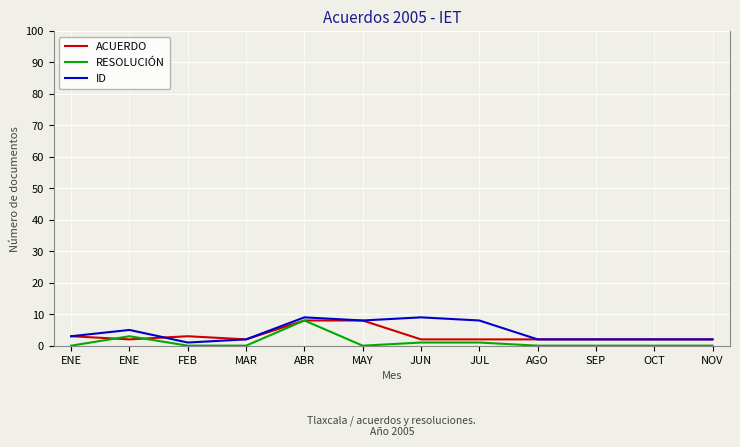

Is it true that RESOLUCIÓN equals -4 at FEB?

False